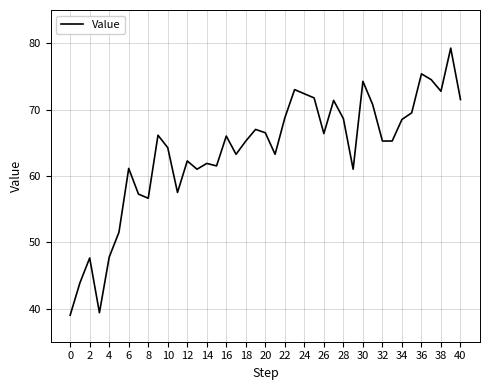

What is the smallest value displayed?

39.0